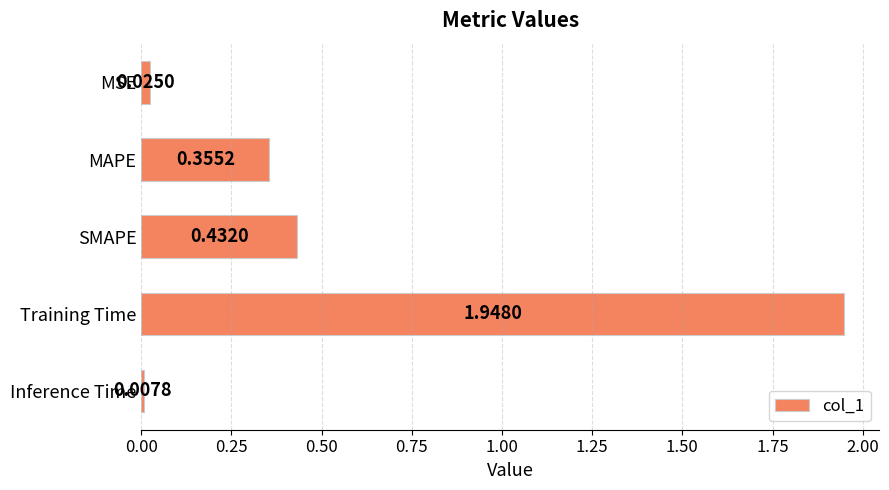

What is the label of the 5th bar from the bottom?

MSE